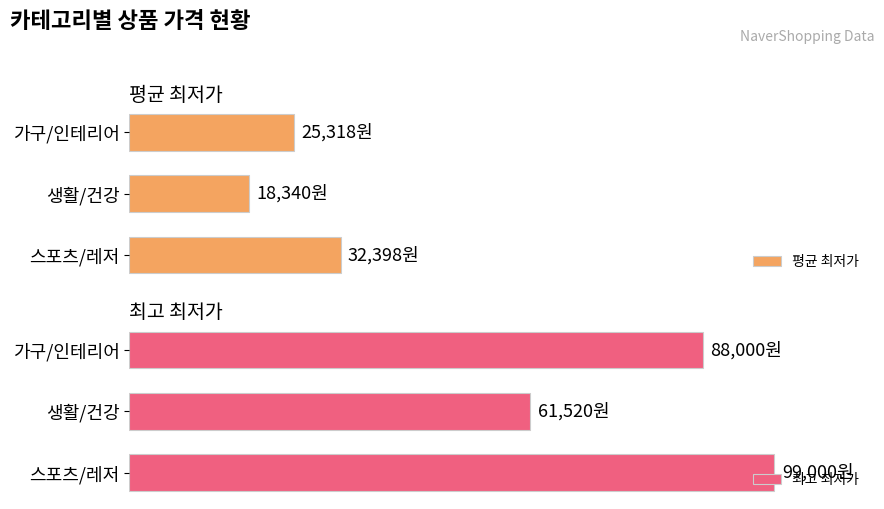

What are all the series names shown in the legend?

평균 최저가, 최고 최저가